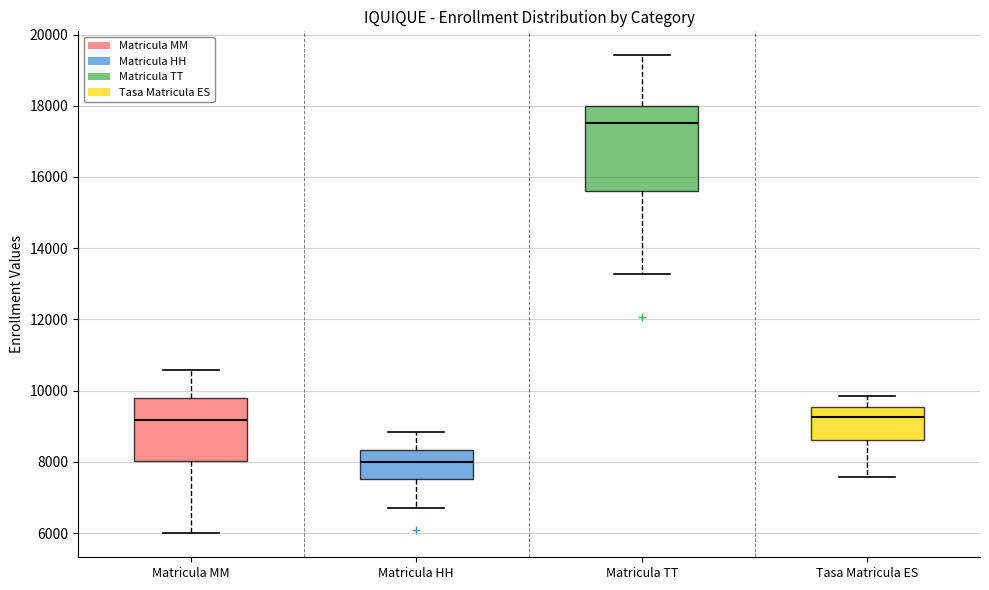

Where is the lower edge of the box for Matricula MM on the y-axis? The values are not printed on the chart, so give them approximately, as read against the axis.

8000